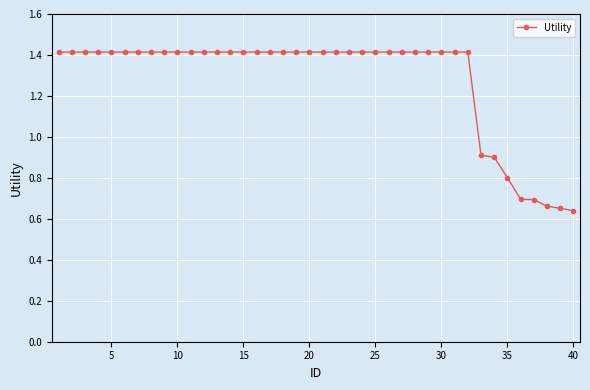

What is the maximum value shown in the chart?

1.4